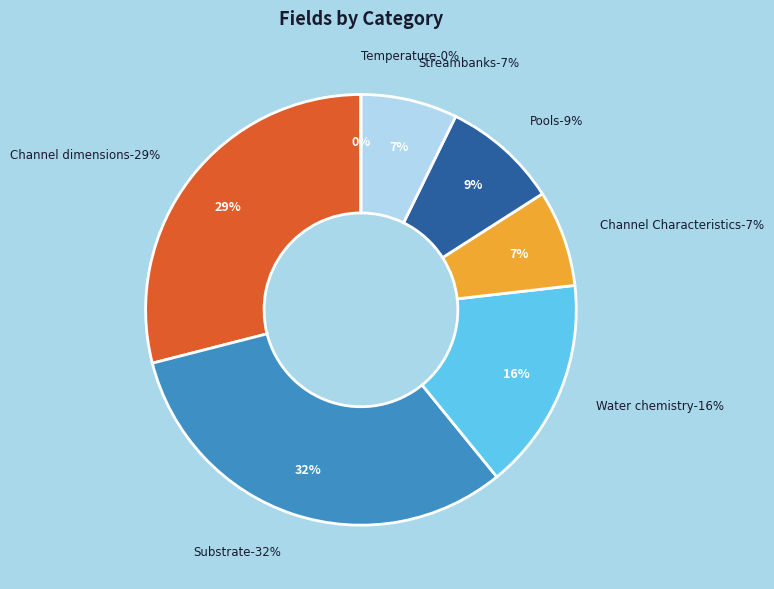

Does Substrate represent more than half of the total?

No